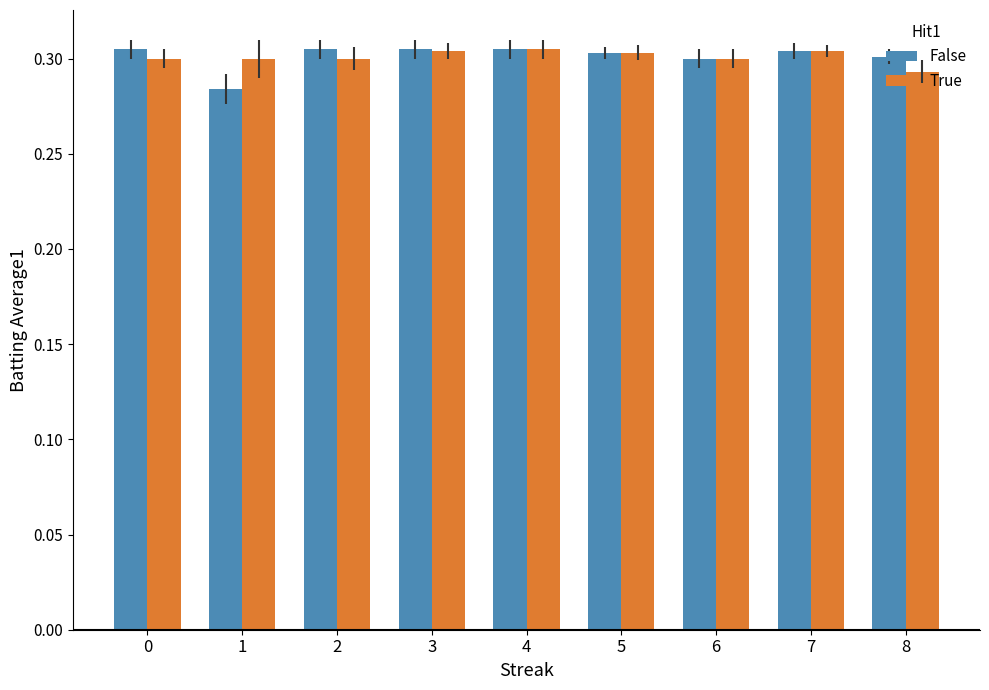

Are the bars grouped side by side (vs. stacked)?

Yes